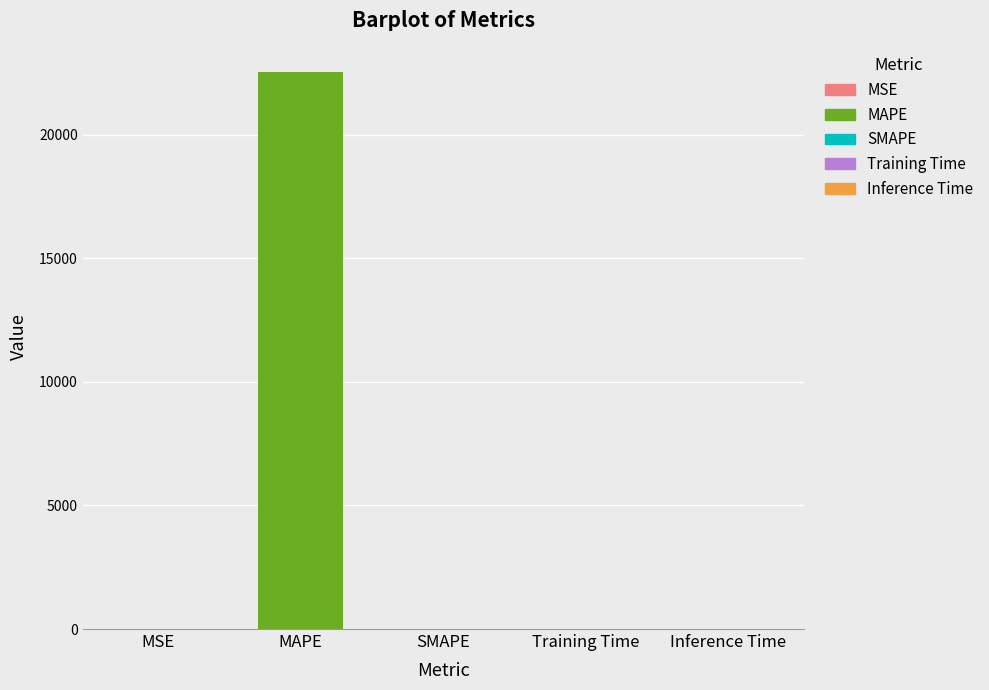

Where is the data nearest to the value 11278?

MSE